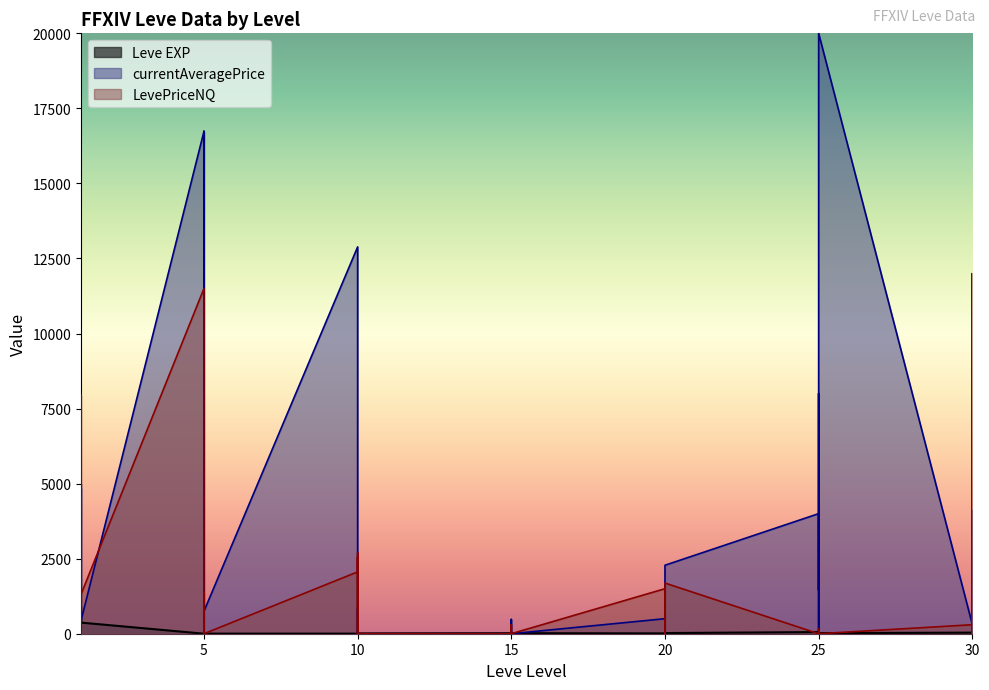

How many times do LevePriceNQ and Leve EXP cross each other?

25